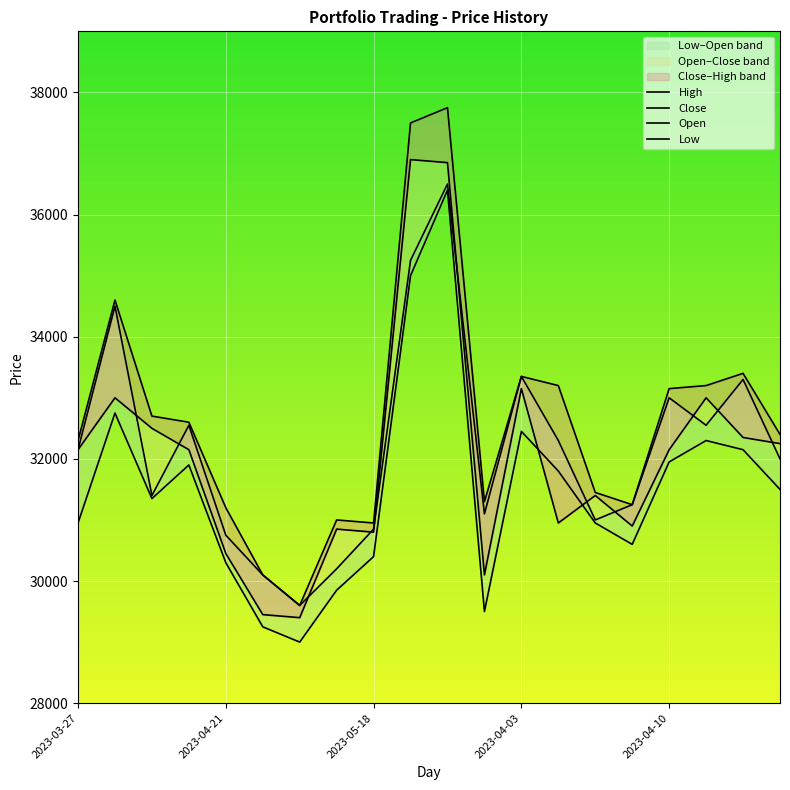

What is the difference between the Close values at 2023-04-10 and 18?

1900